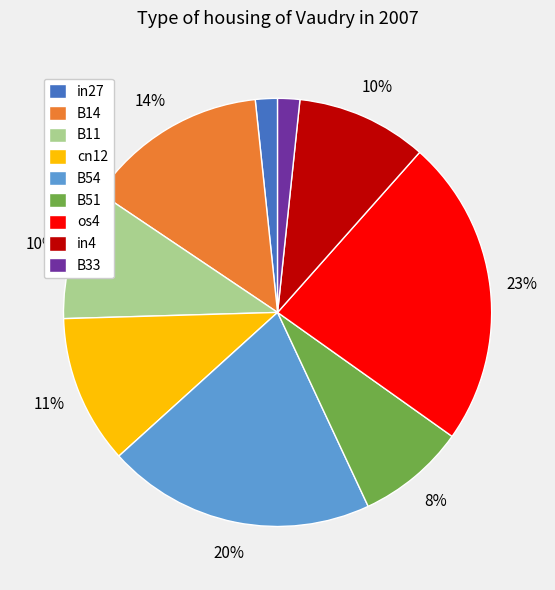

Which category has the biggest portion of the pie?

os4